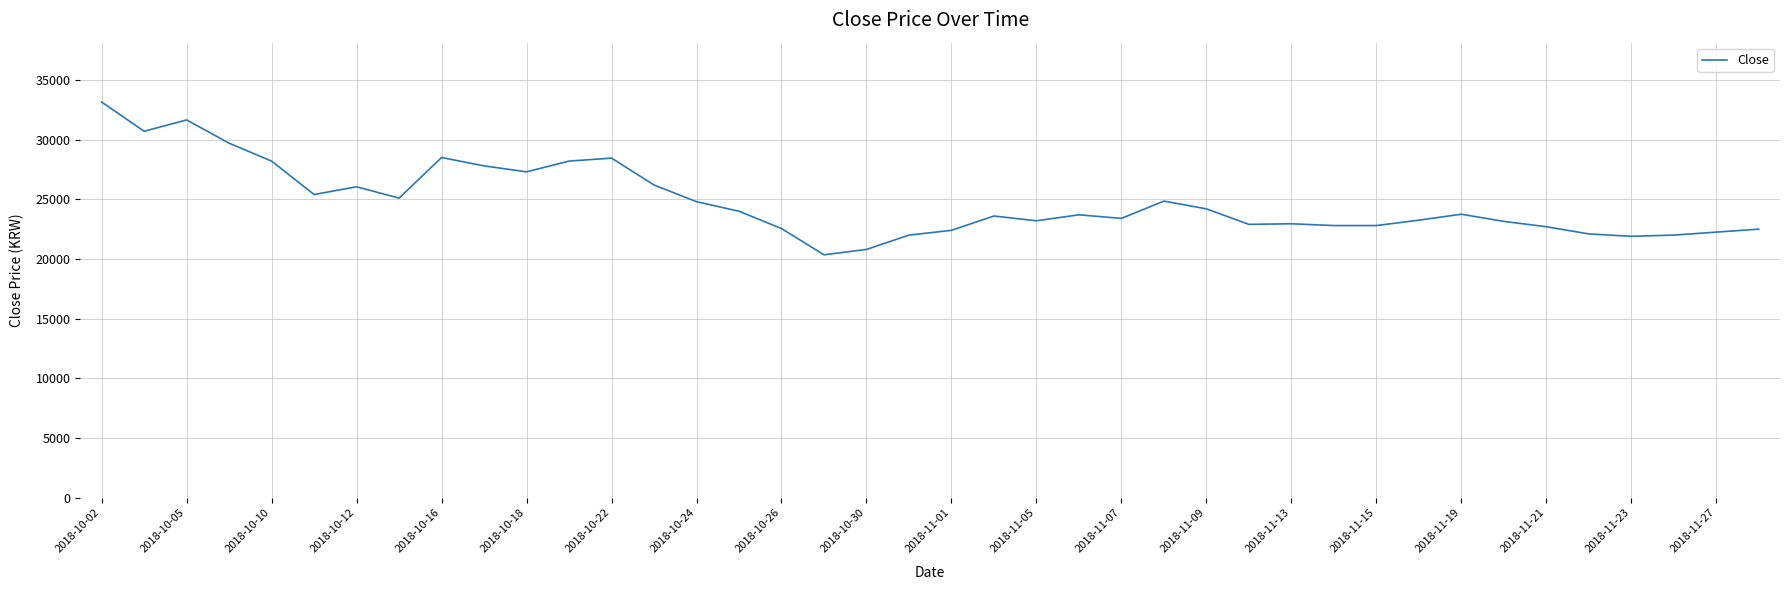

What is the greatest value displayed?

33150